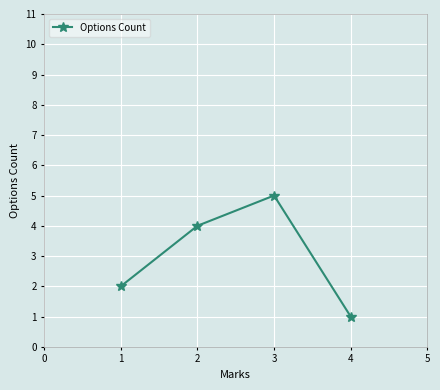

Rank the categories by value from highest to lowest.

3, 2, 1, 4